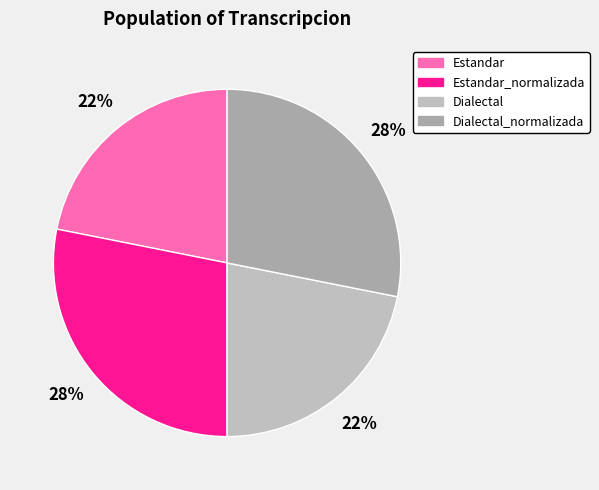

Between Dialectal and Estandar_normalizada, which is larger?

Estandar_normalizada